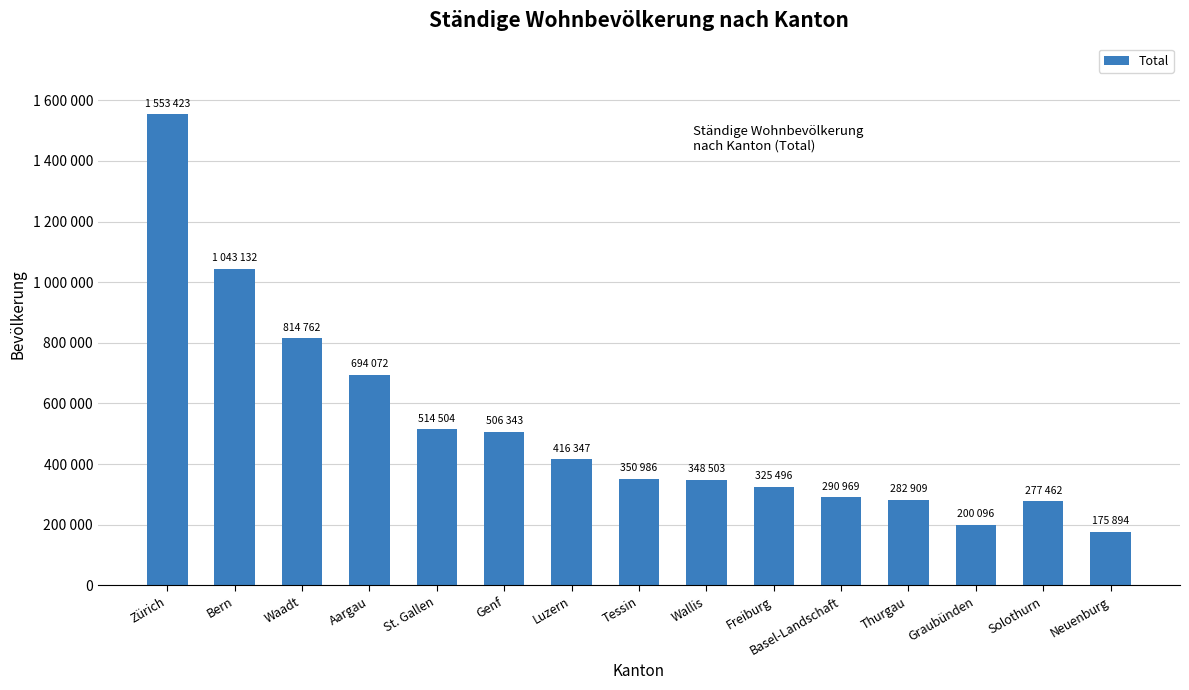

Are the bars horizontal?

No